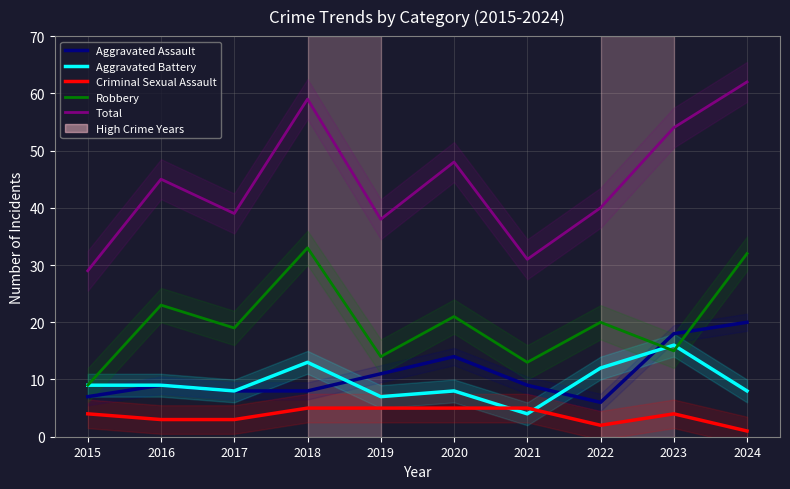

What is the maximum value for Total?

62